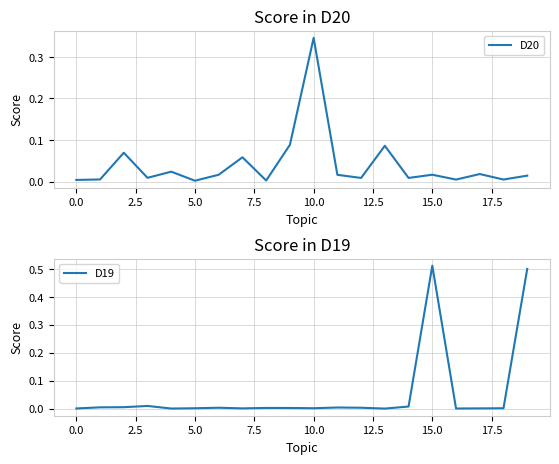

The value of D19 at 16 is 0.0. True or false?

False